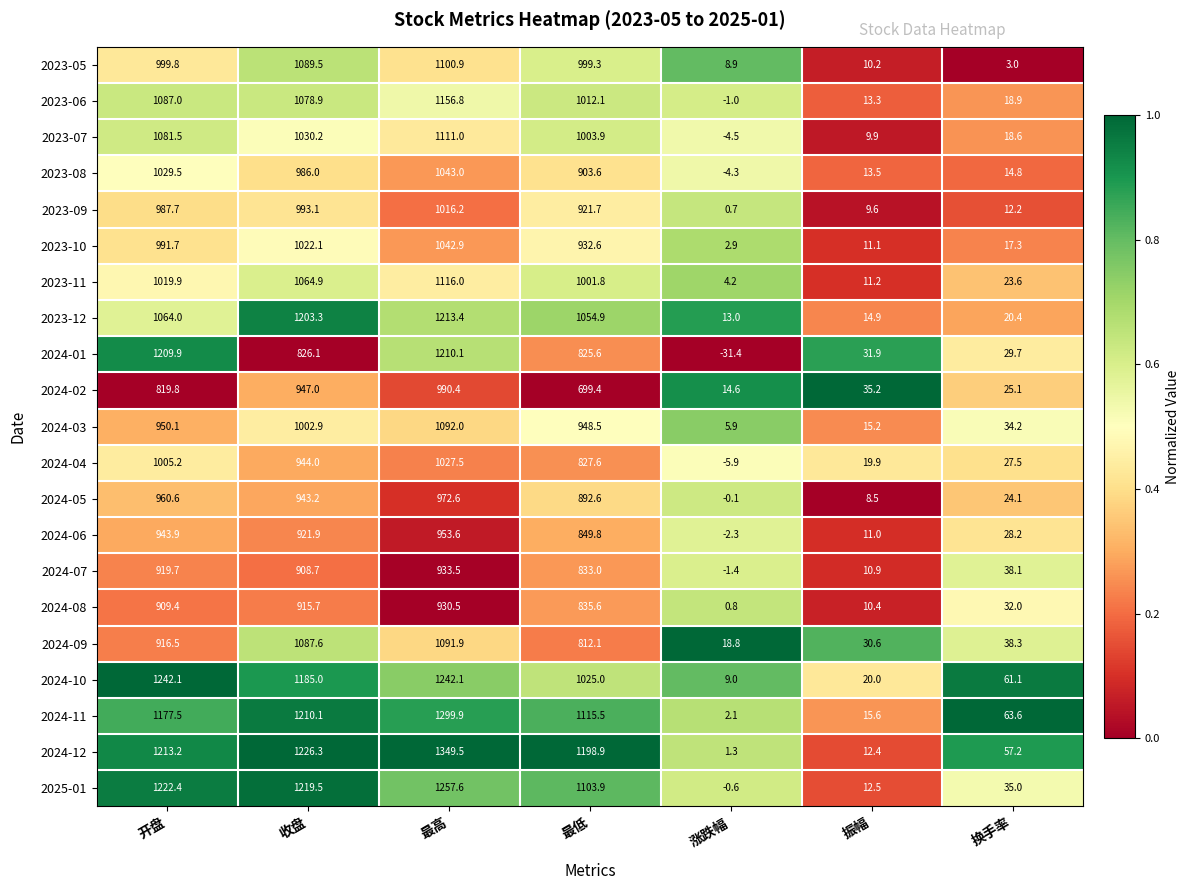

At which label does 2024-06 first exceed 849?

开盘